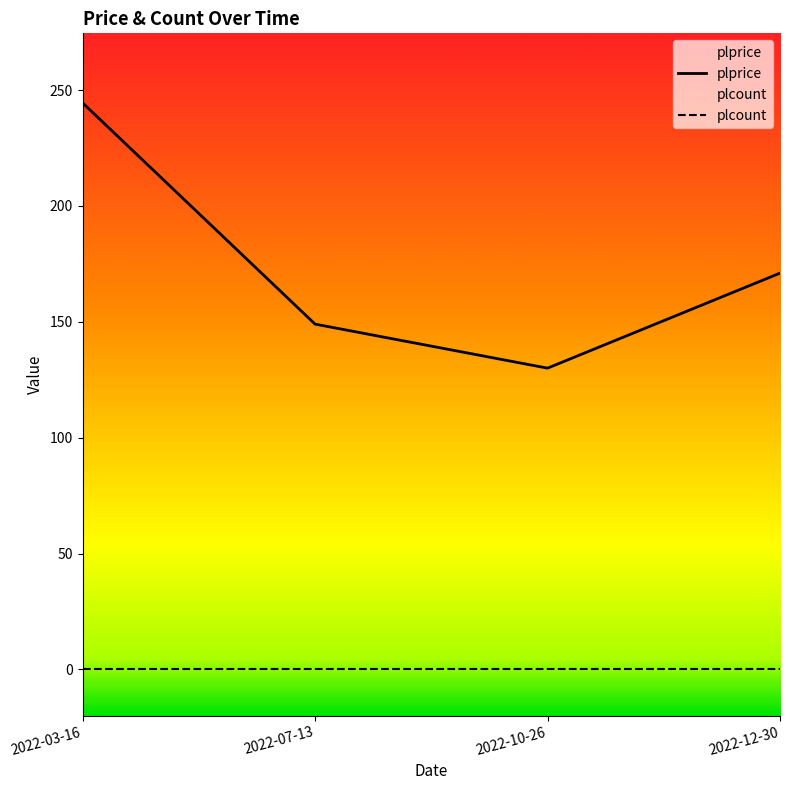

True or false: plprice and plcount cross at least once.

False